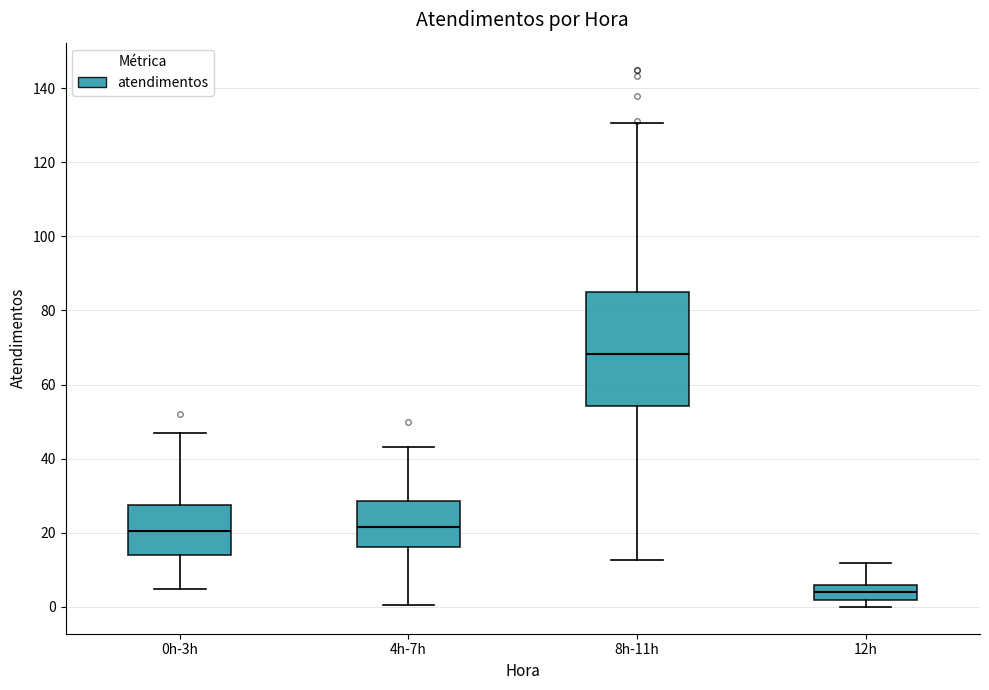

Reading left to right, transcribe this box plot: for each box, give where its median line is, the range the box spans, and where its two whiskers end, as read against the y-axis. The values are not printed on the chart, so give them approximately, as read against the axis.

0h-3h: median 20, box 14 to 28, whiskers 4 to 46
4h-7h: median 22, box 16 to 28, whiskers 0 to 44
8h-11h: median 68, box 54 to 84, whiskers 12 to 130
12h: median 4, box 2 to 6, whiskers 0 to 12